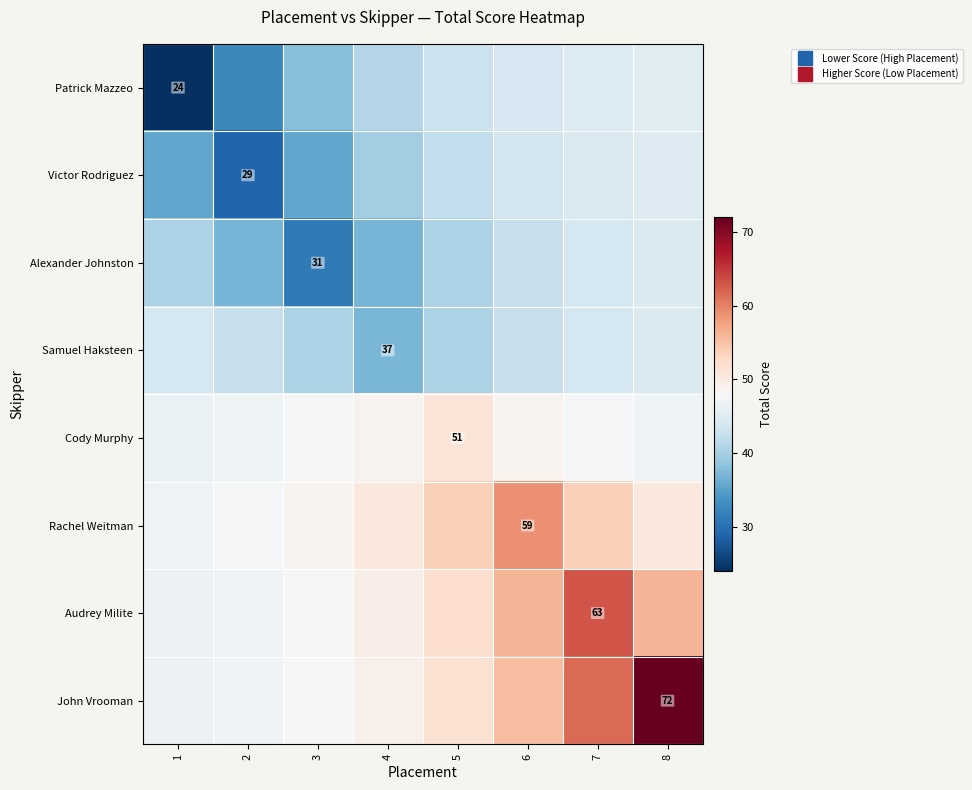

Rank the series at 8 from highest to lowest value.

John Vrooman, Audrey Milite, Rachel Weitman, Cody Murphy, Patrick Mazzeo, Victor Rodriguez, Samuel Haksteen, Alexander Johnston